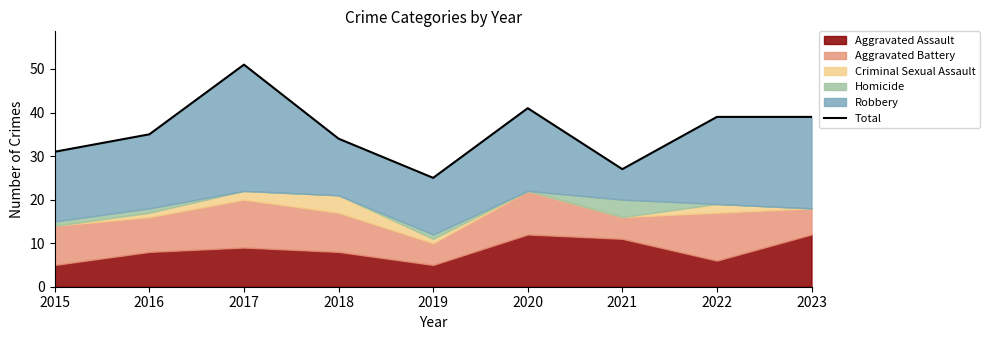

What is the difference between the values at 2022 and 2016?

4